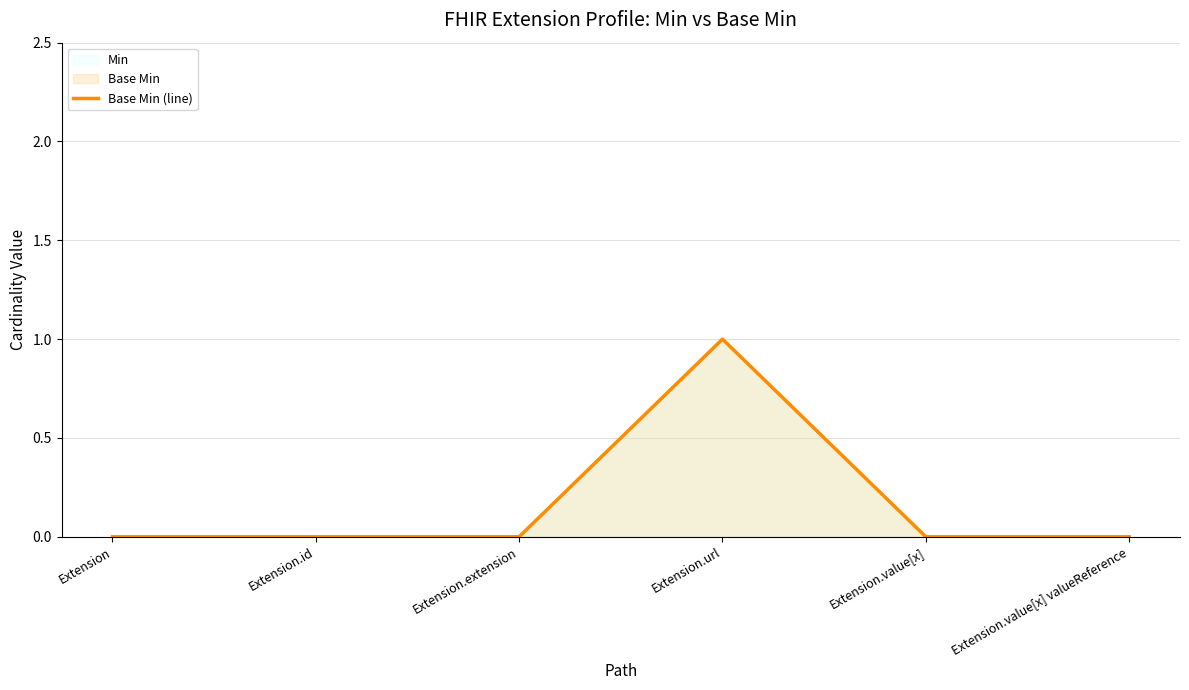

Reading right to left, what are all the values shown in this chart?

0	0	1	0	0	0